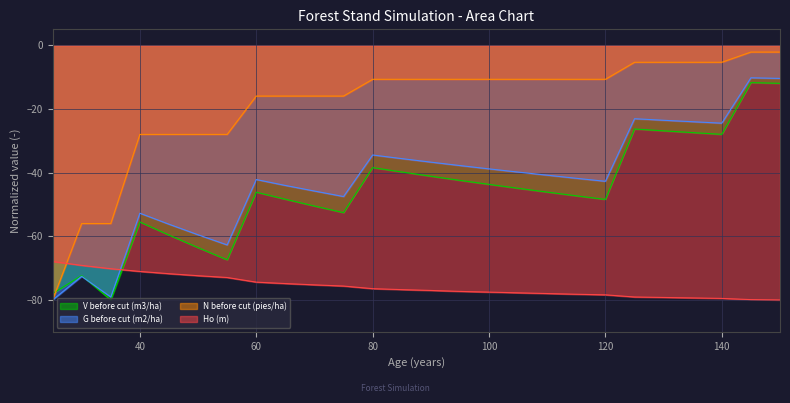

Does the chart have visible grid lines?

Yes